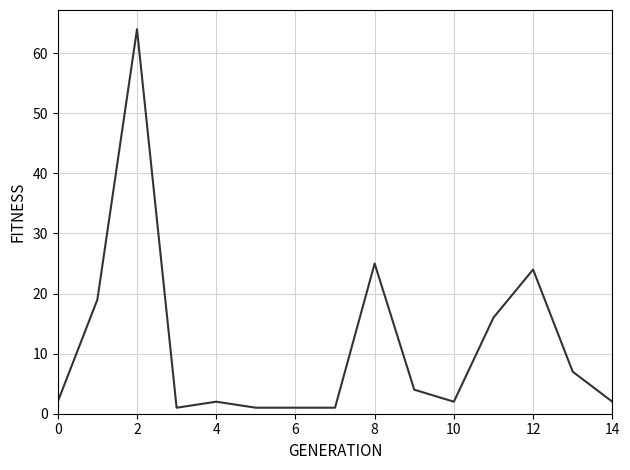

What is the greatest value displayed?

64